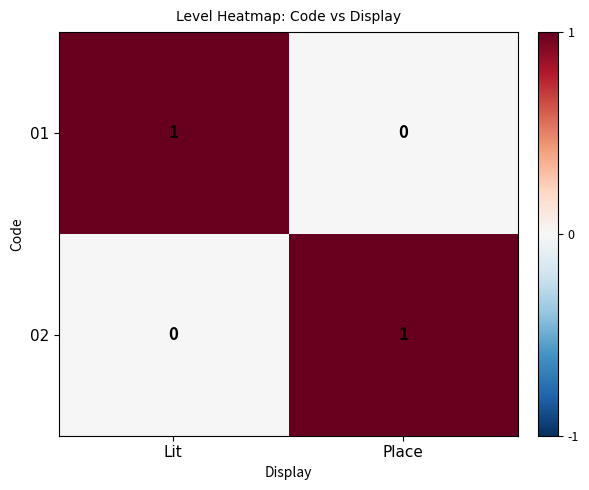

At which label does 02 reach its peak?

Place